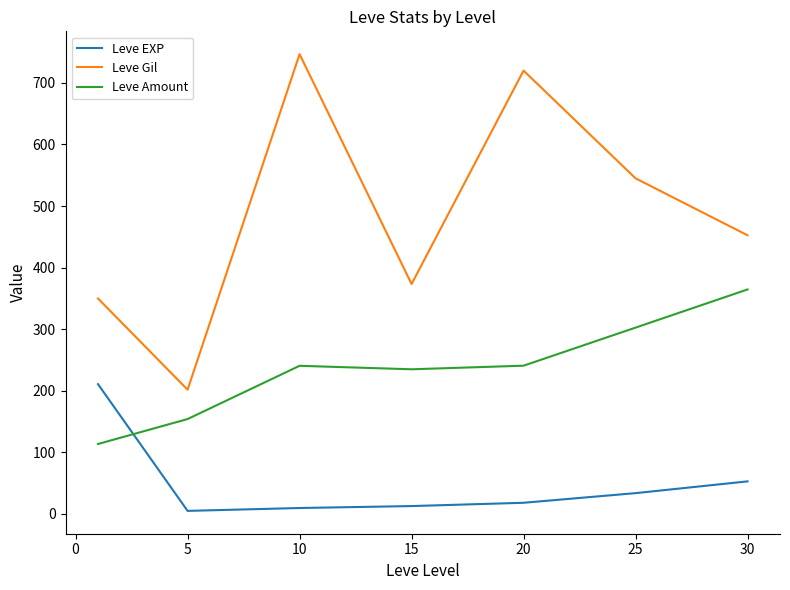

What is the sum of all Leve Gil values?

3389.0